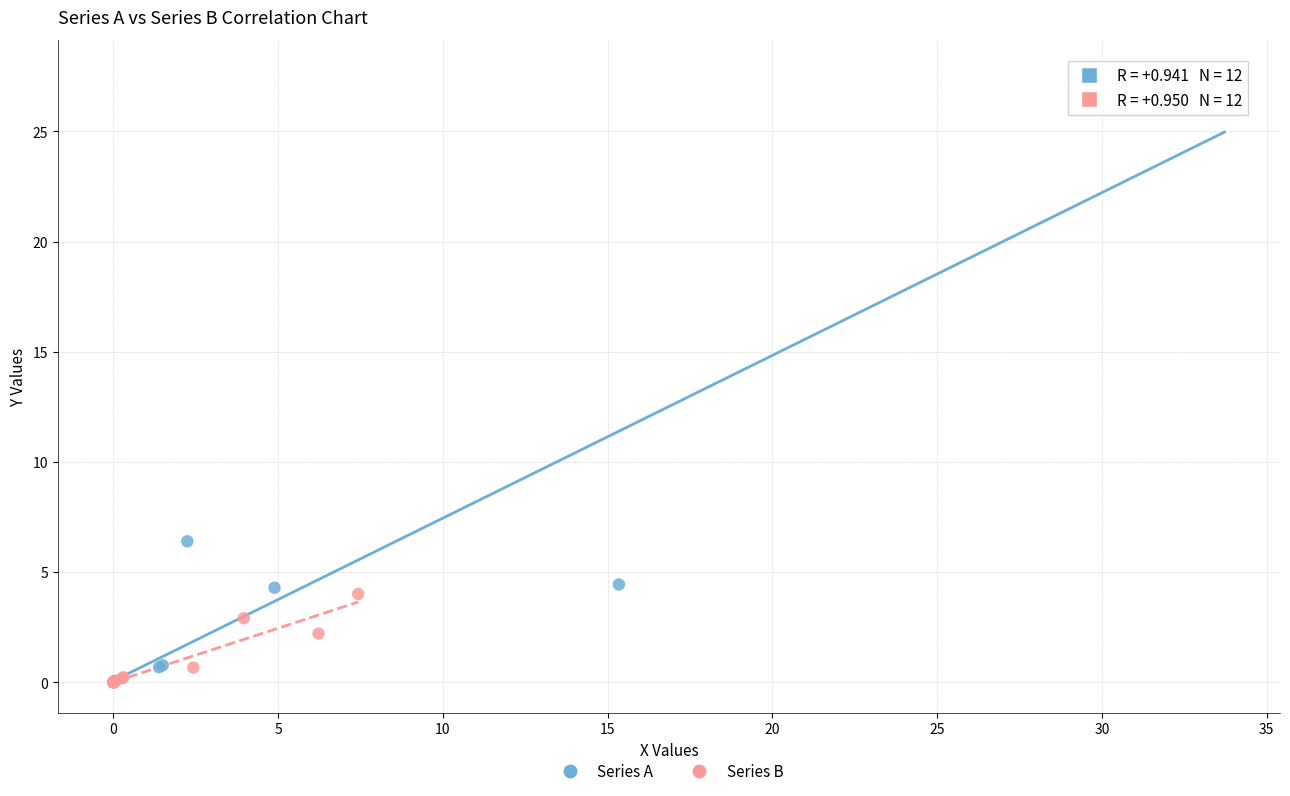

Which series reaches the maximum Y coordinate?

Series A